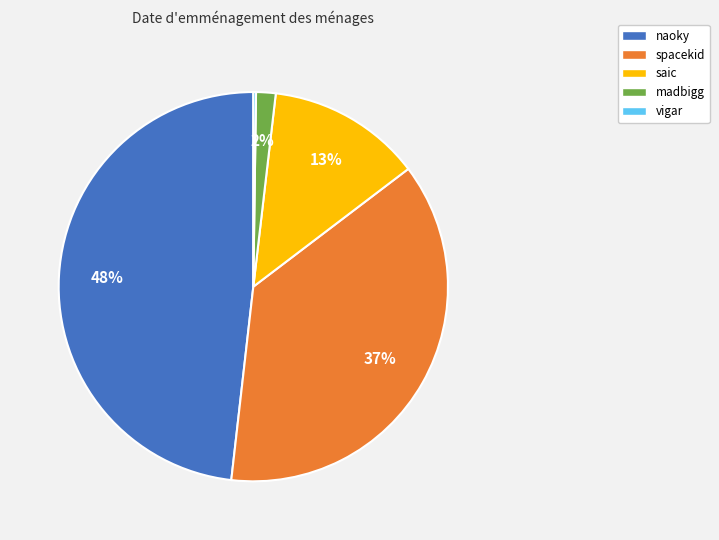

True or false: madbigg accounts for 8% of the total.

False